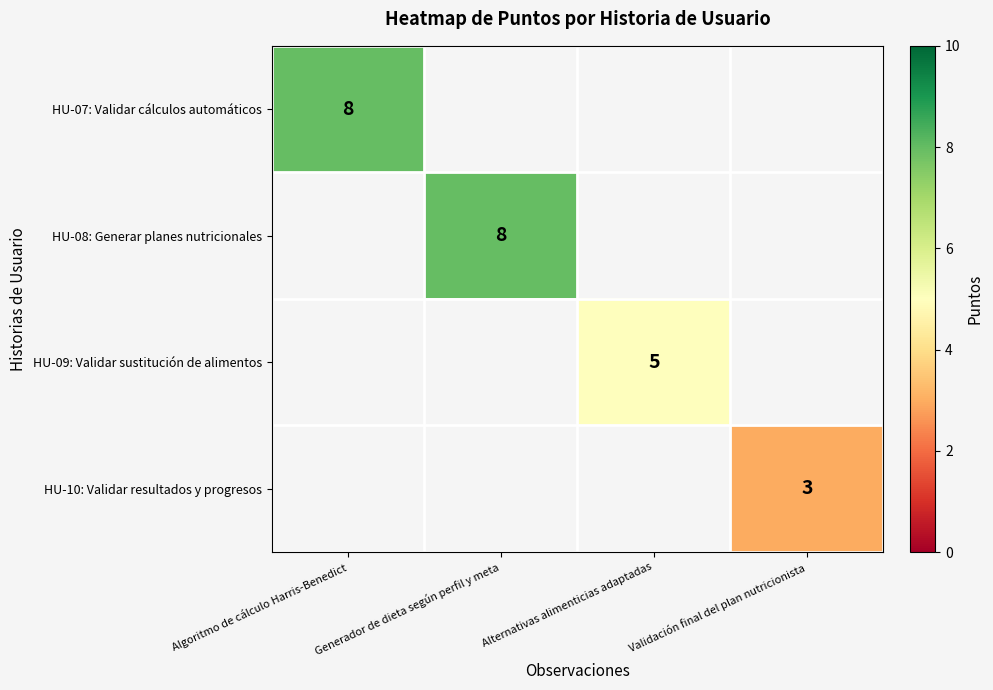

Is it true that HU-07: Validar cálculos automáticos equals 5.3 at Algoritmo de cálculo Harris-Benedict?

False